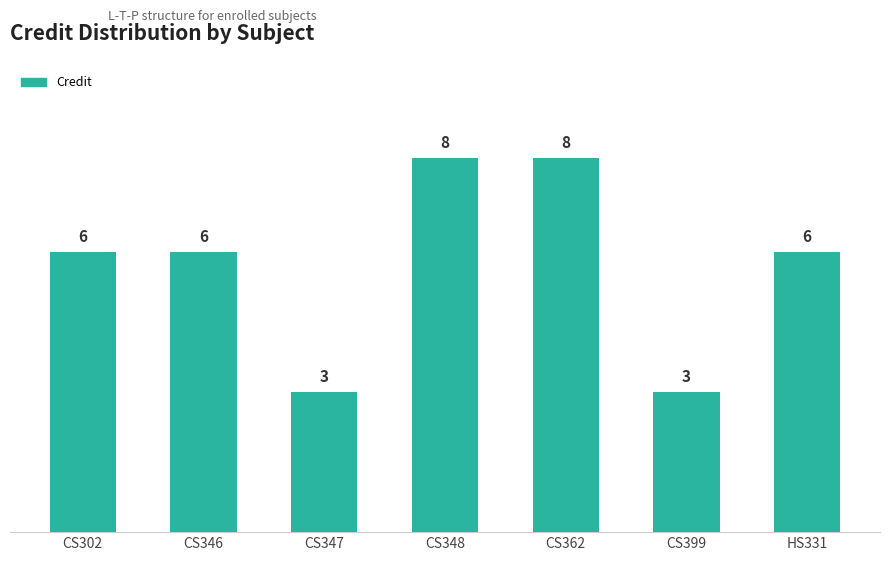

Count the values in the range 3 to 8.

7